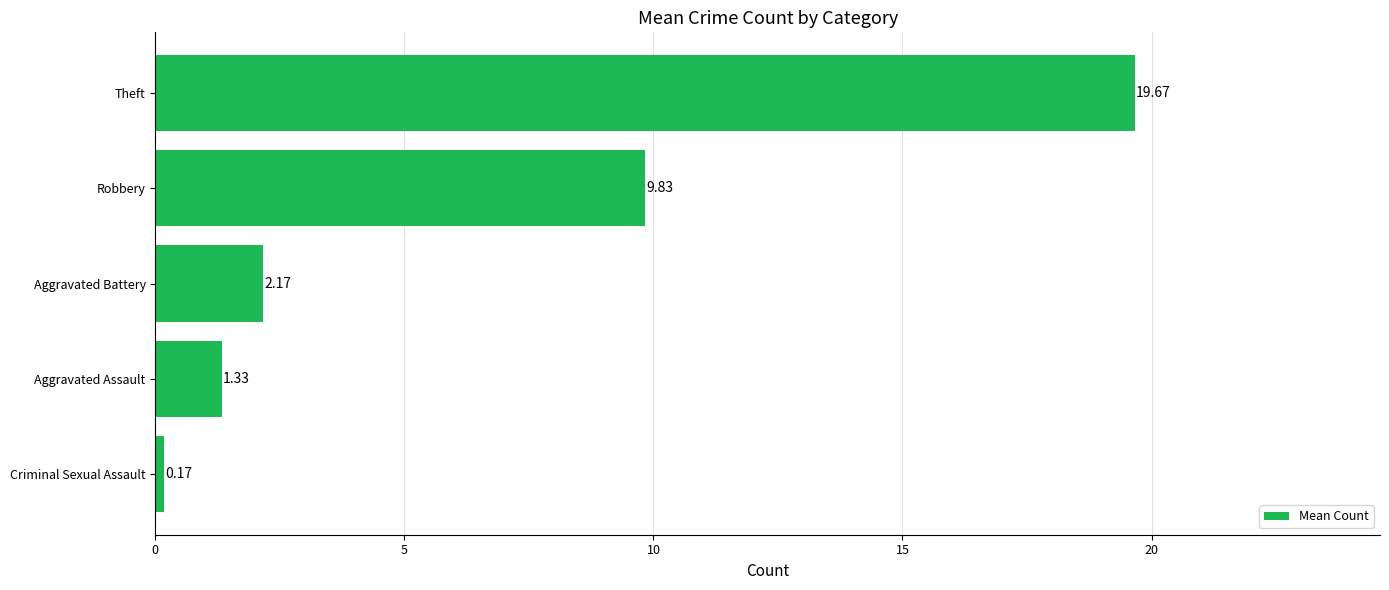

At which label is the value closest to 9?

Robbery